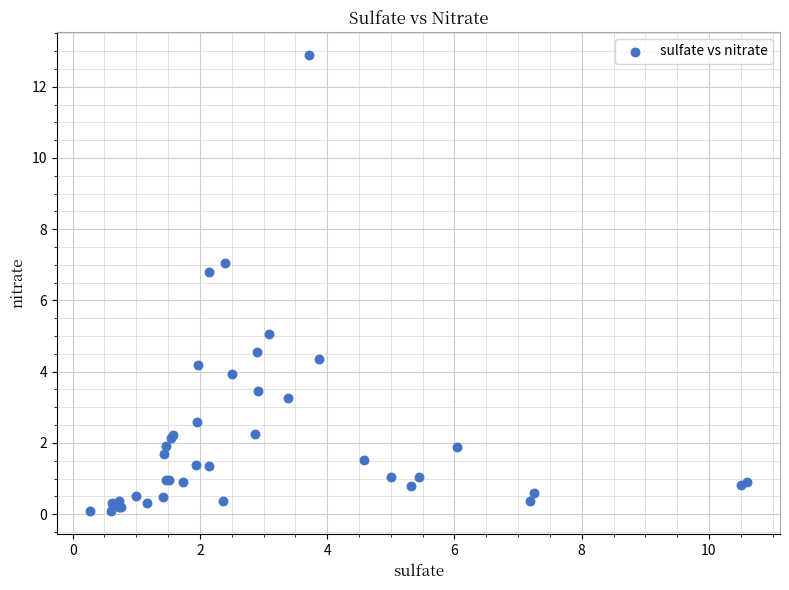

What Y value in the scatter plot is closest to 6?

6.8